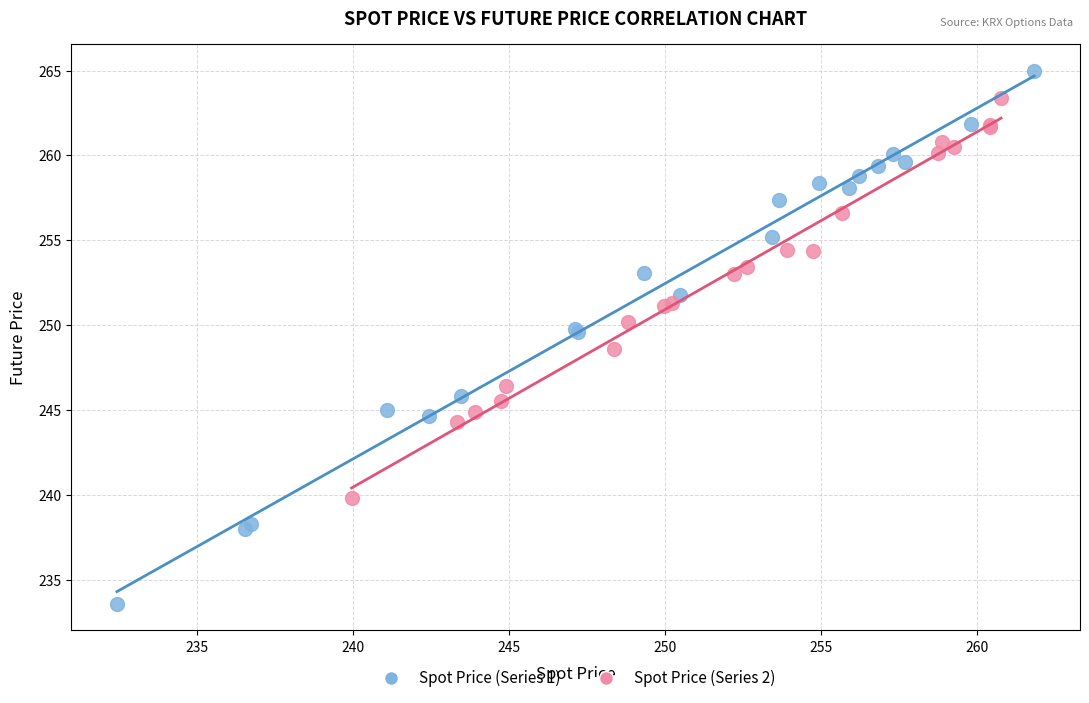

What are all the series names shown in the legend?

Spot Price (Series 1), Spot Price (Series 2)